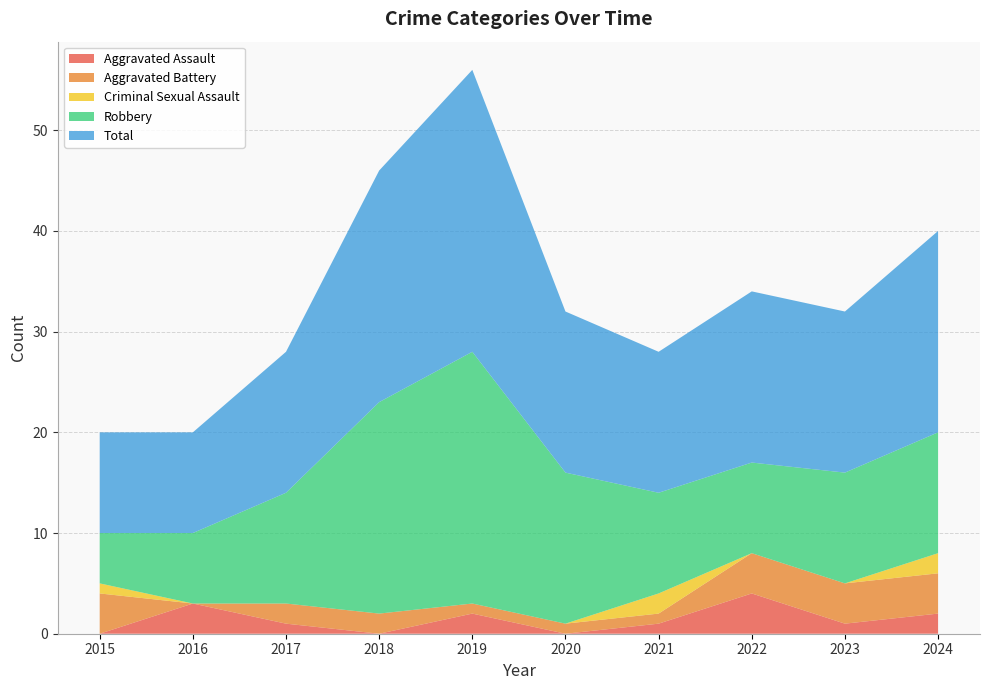

Reading right to left, what are all the values shown in this chart?

Aggravated Assault: 2024=2	2023=1	2022=4	2021=1	2020=0	2019=2	2018=0	2017=1	2016=3	2015=0
Aggravated Battery: 2024=4	2023=4	2022=4	2021=1	2020=1	2019=1	2018=2	2017=2	2016=0	2015=4
Criminal Sexual Assault: 2024=2	2023=0	2022=0	2021=2	2020=0	2019=0	2018=0	2017=0	2016=0	2015=1
Robbery: 2024=12	2023=11	2022=9	2021=10	2020=15	2019=25	2018=21	2017=11	2016=7	2015=5
Total: 2024=20	2023=16	2022=17	2021=14	2020=16	2019=28	2018=23	2017=14	2016=10	2015=10